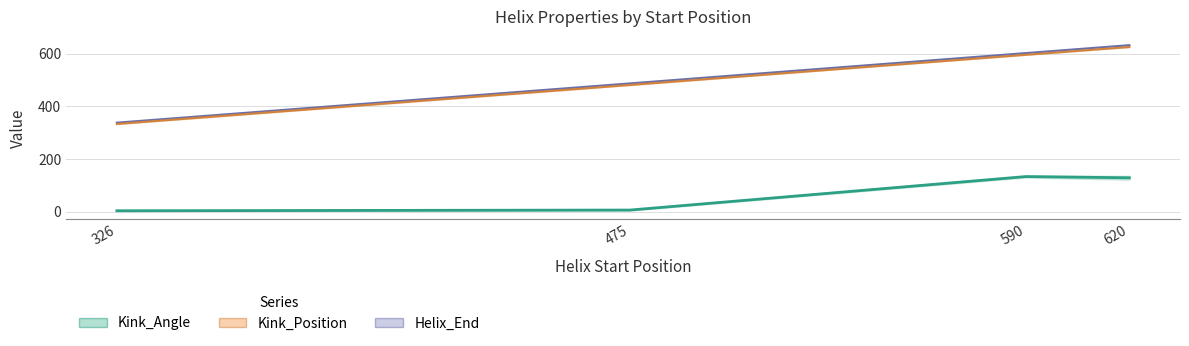

The Kink_Position_B series shows 184.6 at 475. True or false?

False